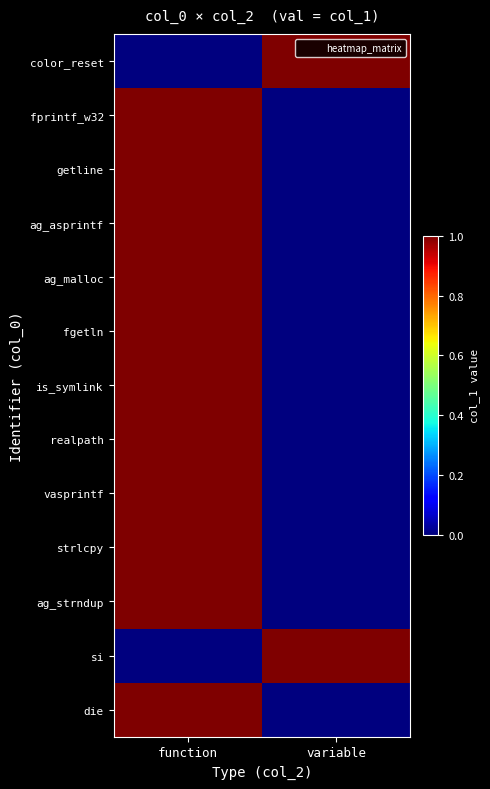

Reading right to left, extract all data points from this chart.

color_reset: variable=1	function=0
fprintf_w32: variable=0	function=1
getline: variable=0	function=1
ag_asprintf: variable=0	function=1
ag_malloc: variable=0	function=1
fgetln: variable=0	function=1
is_symlink: variable=0	function=1
realpath: variable=0	function=1
vasprintf: variable=0	function=1
strlcpy: variable=0	function=1
ag_strndup: variable=0	function=1
si: variable=1	function=0
die: variable=0	function=1